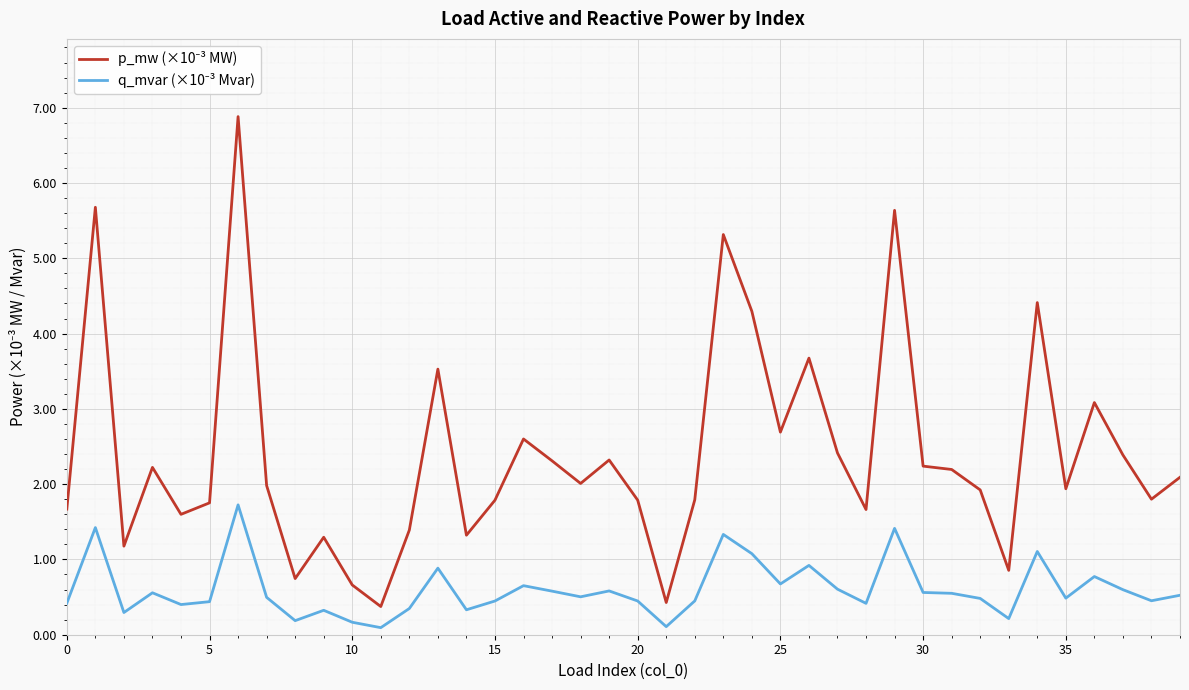

Count the number of data series in this chart.

2